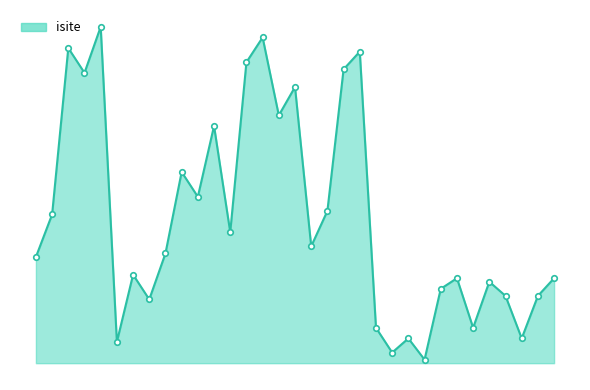

In isite_line, how many points are lower than both neighbors (excluding endpoints)?

11